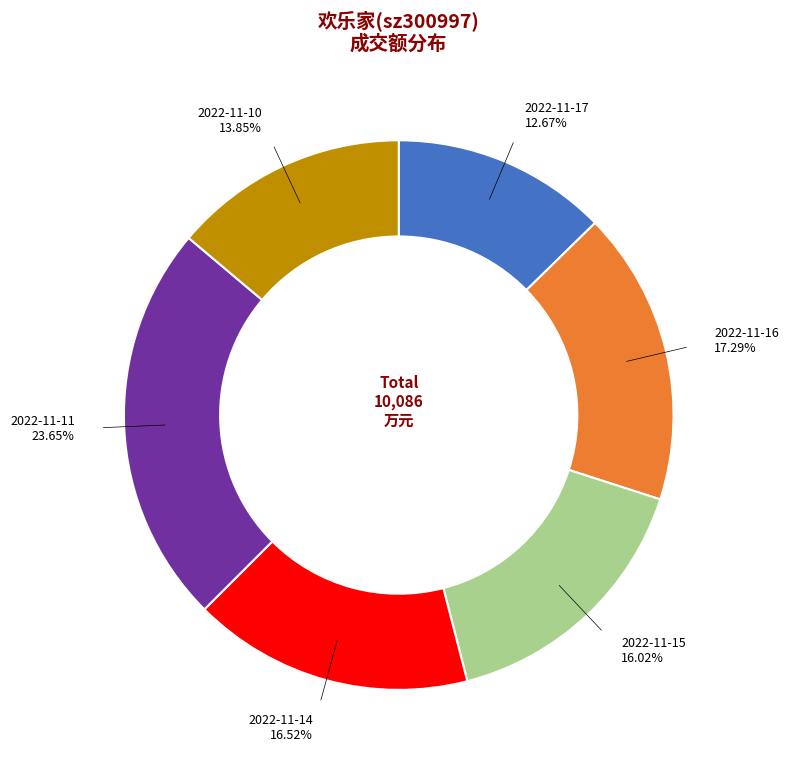

What is the largest slice in the pie chart?

2022-11-11